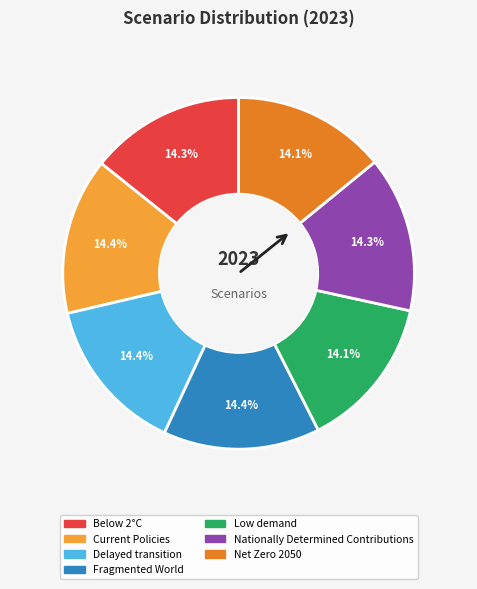

True or false: Current Policies accounts for 25% of the total.

False